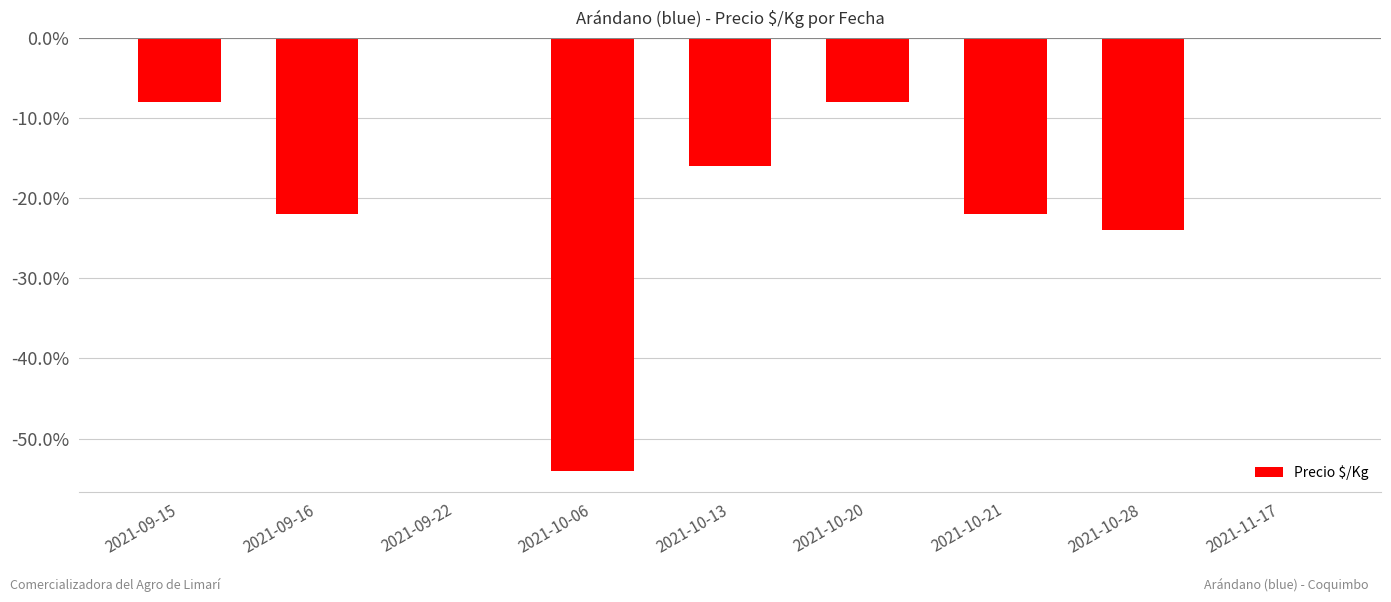

Which label corresponds to the largest value in the chart?

2021-09-22